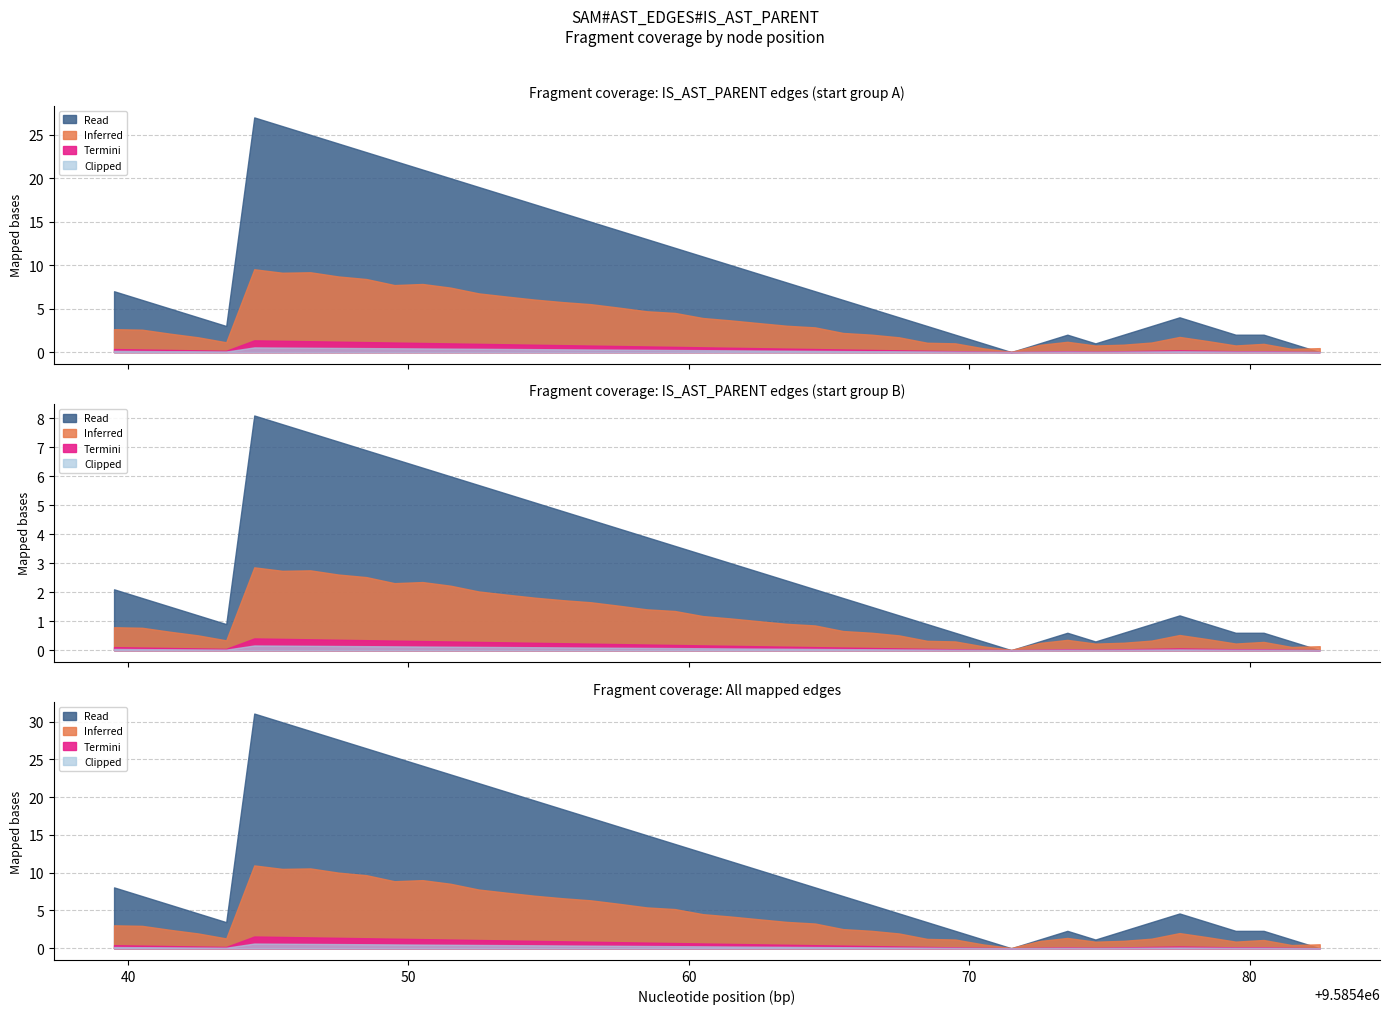

The value of start_vals at 10 is 14119804. True or false?

False